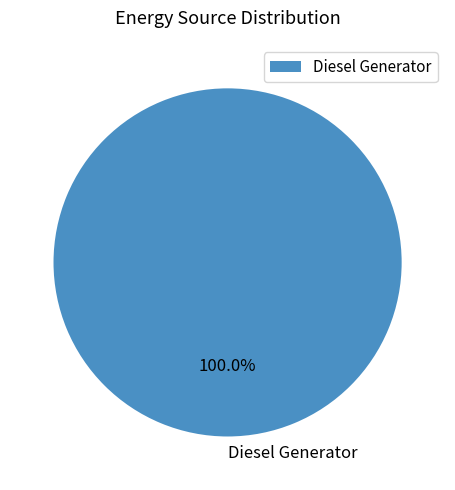

Rank the categories by value from highest to lowest.

Diesel Generator